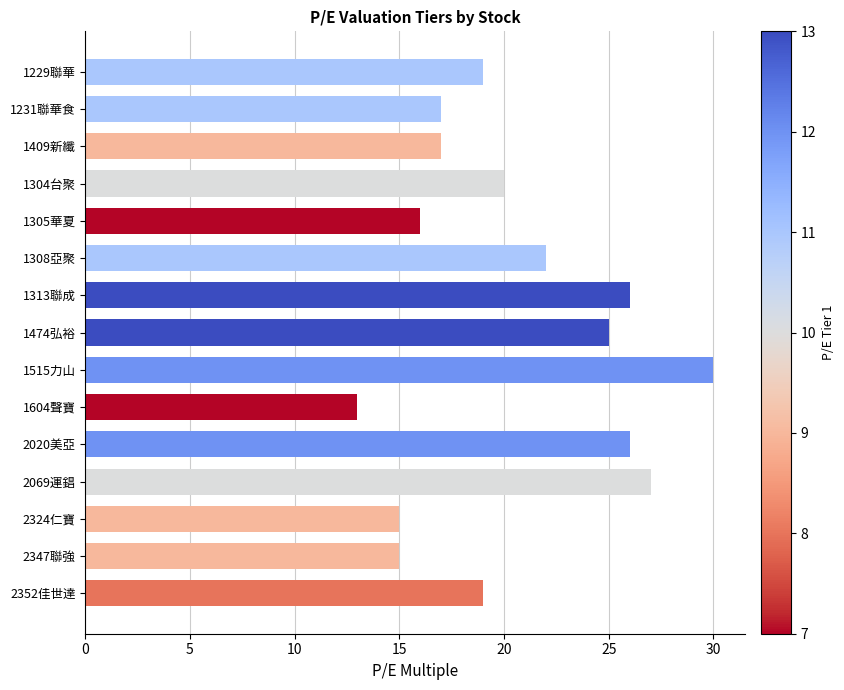

Is it true that the value at 1231聯華食 is 23?

False